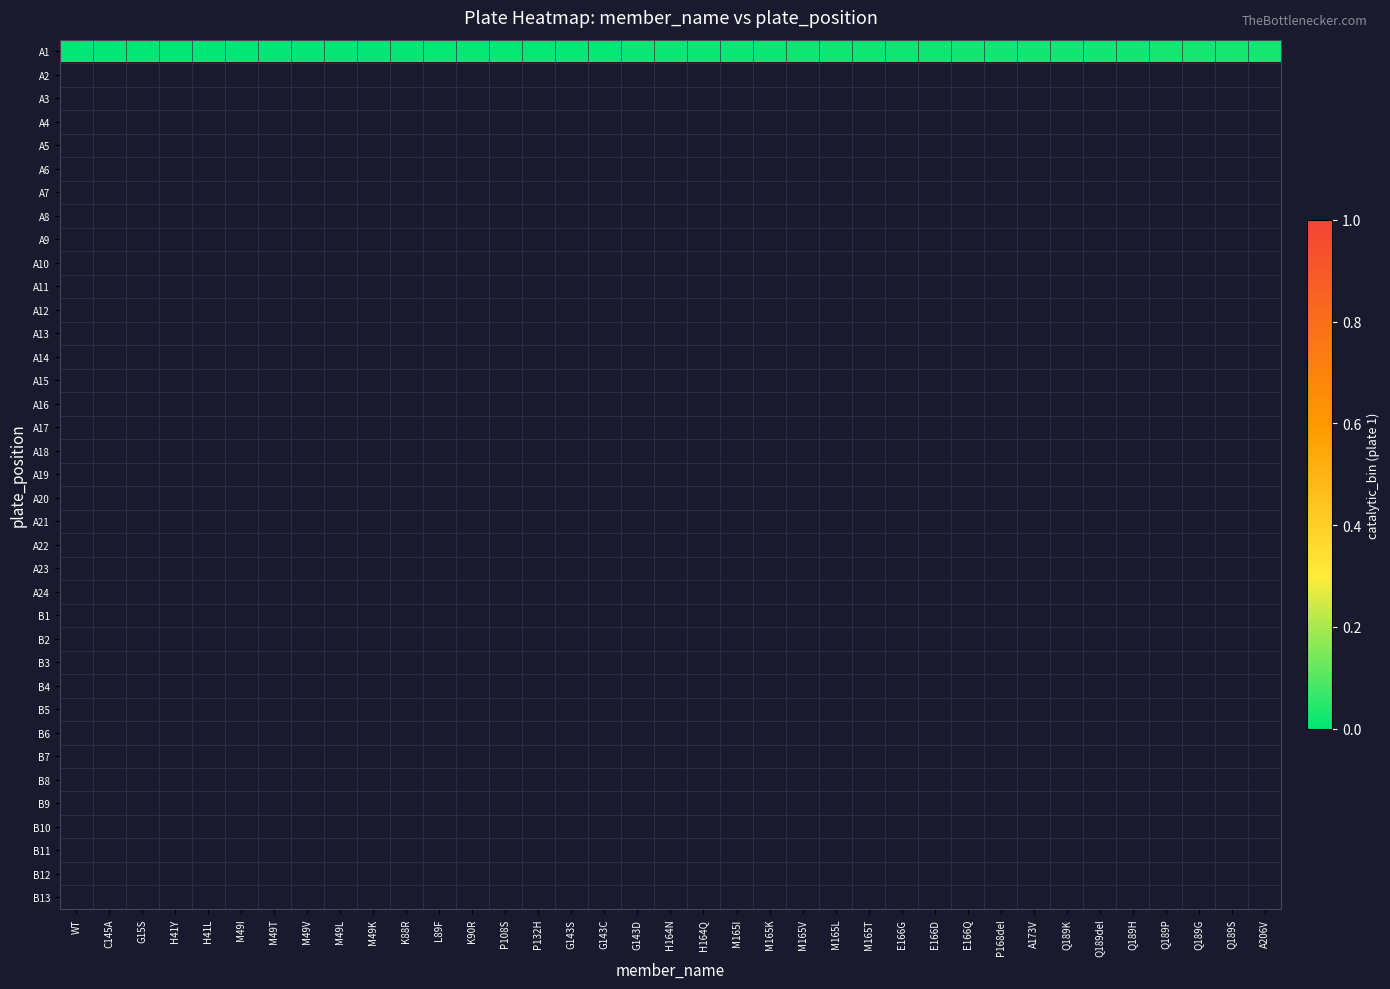

Is the value of A18 at Q189G greater than the value of A6 at M165K?

No